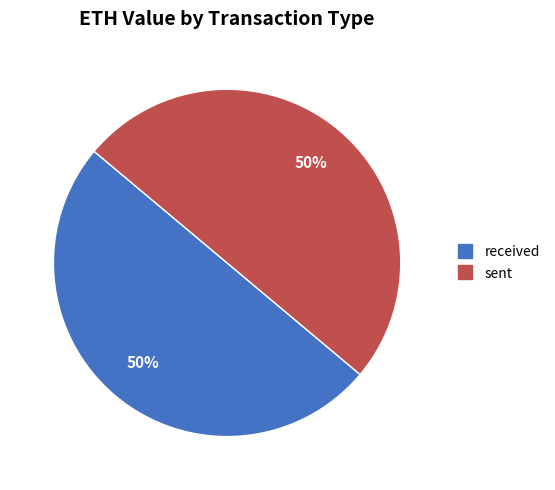

The received slice represents 50% of the pie. True or false?

True